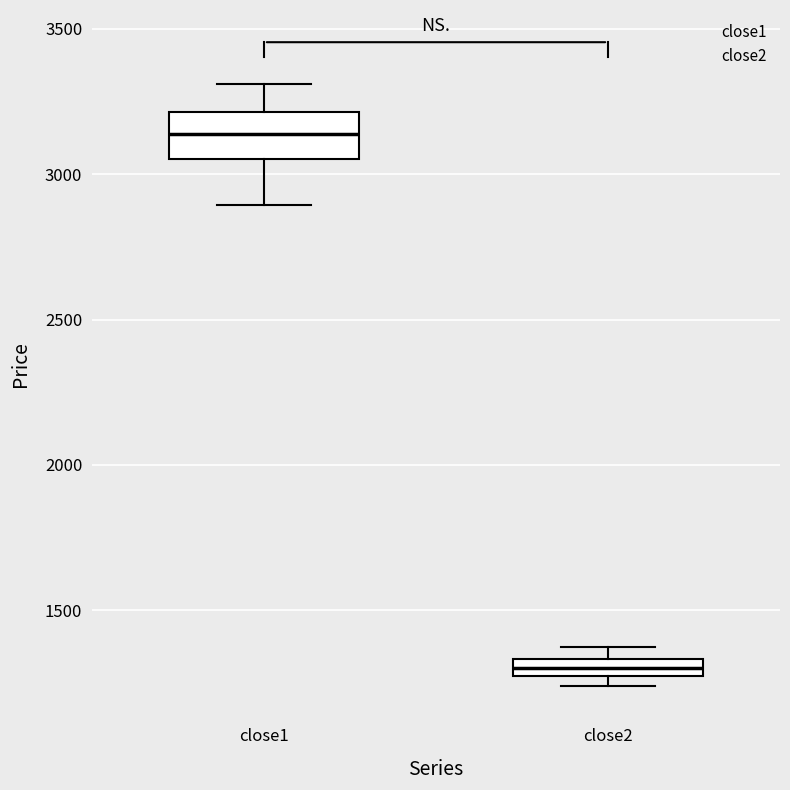

Which box has the highest median line?

close1